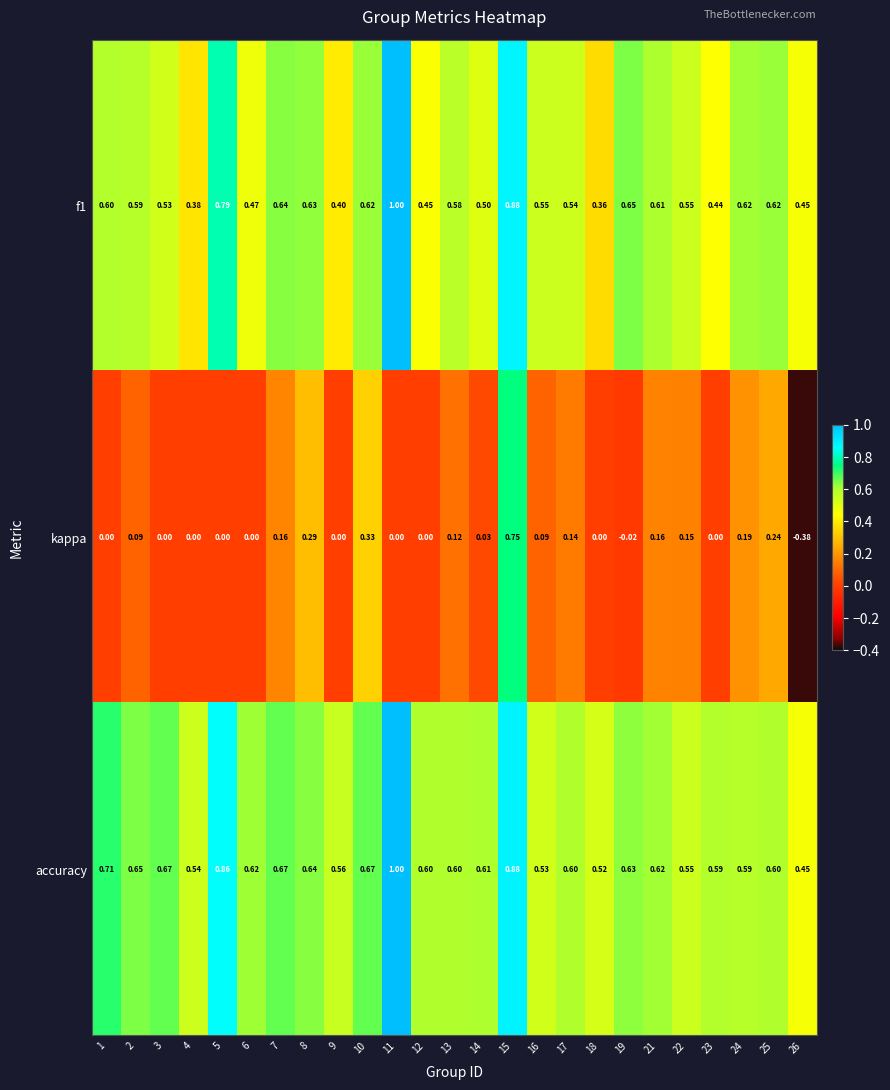

At how many categories does at least one series exceed 0?

25